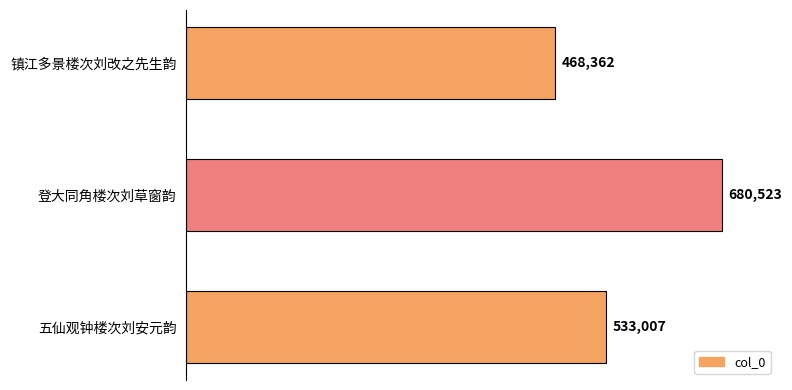

Rank the categories by value from lowest to highest.

镇江多景楼次刘改之先生韵, 五仙观钟楼次刘安元韵, 登大同角楼次刘草窗韵